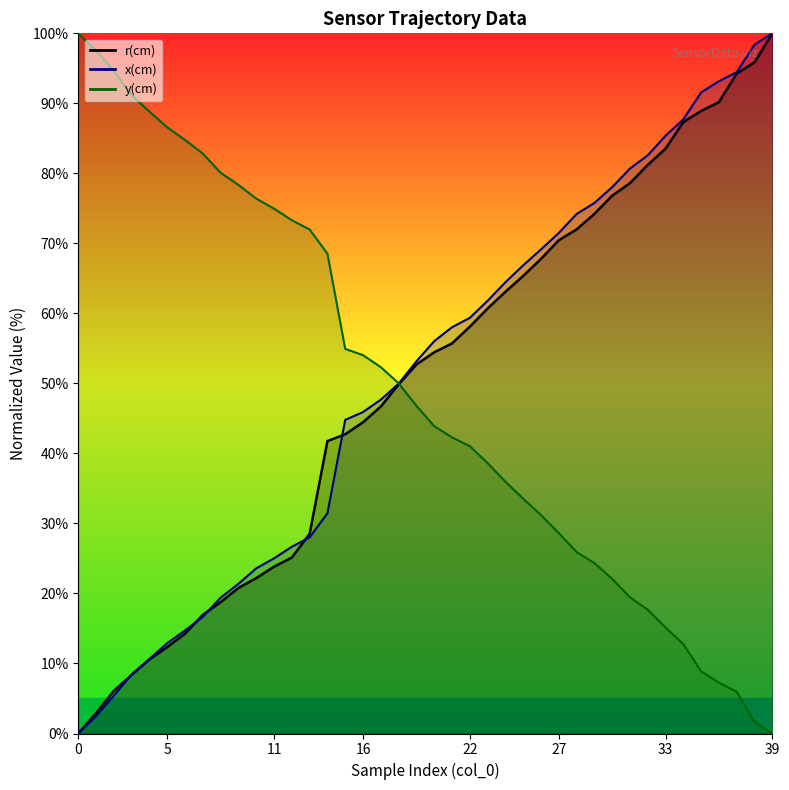

What is the difference between the maximum and minimum values in the y(cm) series?

100.0